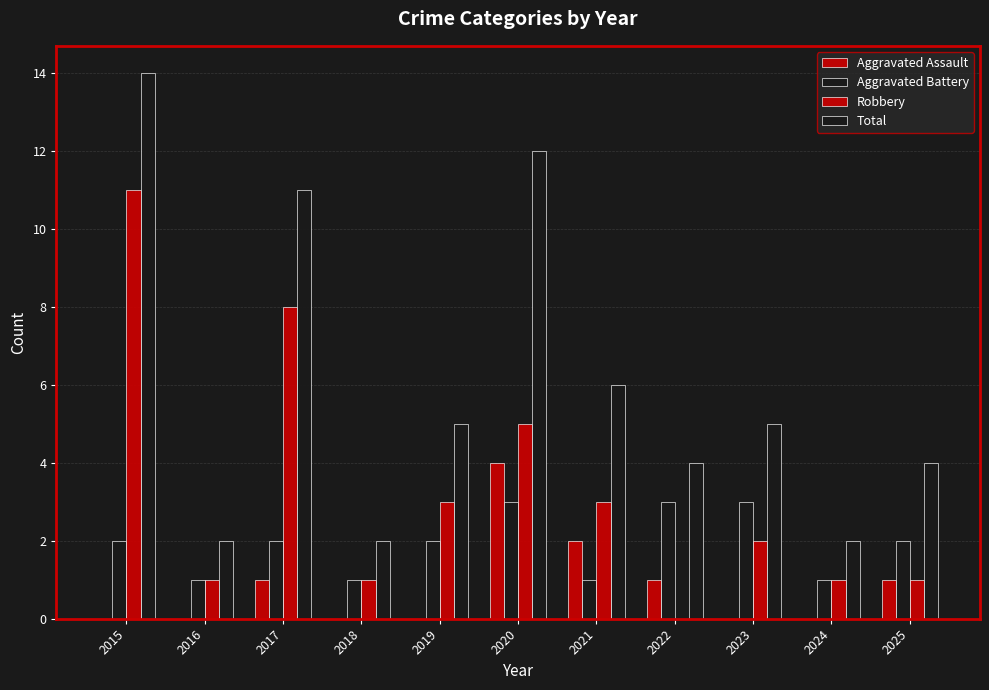

At which category is the sum across all series the highest?

2015